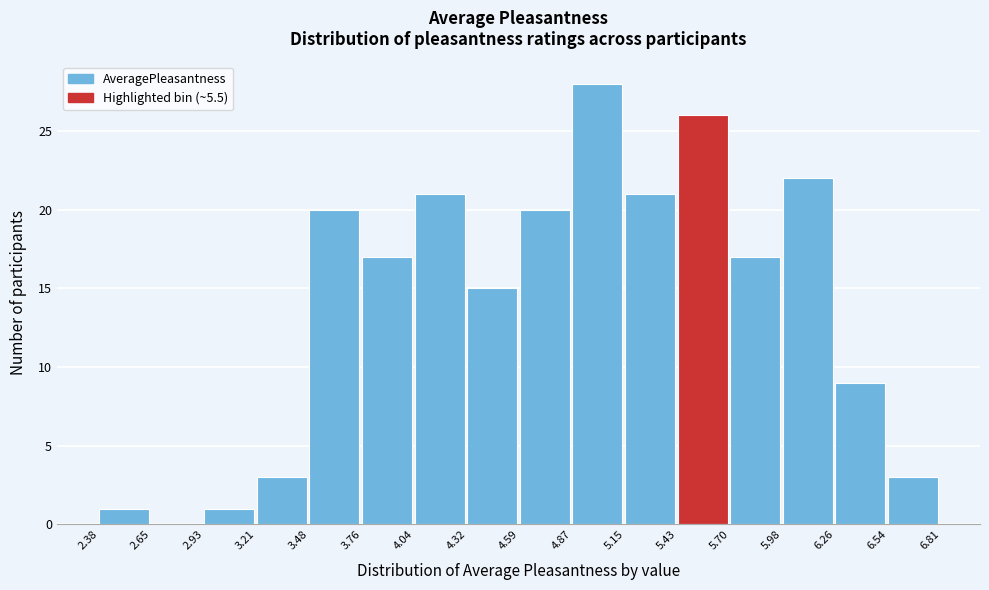

Reading left to right, transcribe this chart: for each bar, give the range it covers on the x-axis and its height. The values are not printed on the chart, so give them approximately, as read against the axis.

2.38 to 2.65: 1
2.65 to 2.93: 0
2.93 to 3.21: 1
3.21 to 3.48: 3
3.48 to 3.76: 20
3.76 to 4.04: 17
4.04 to 4.32: 21
4.32 to 4.59: 15
4.59 to 4.87: 20
4.87 to 5.15: 28
5.15 to 5.43: 21
5.43 to 5.70: 26
5.70 to 5.98: 17
5.98 to 6.26: 22
6.26 to 6.54: 9
6.54 to 6.81: 3